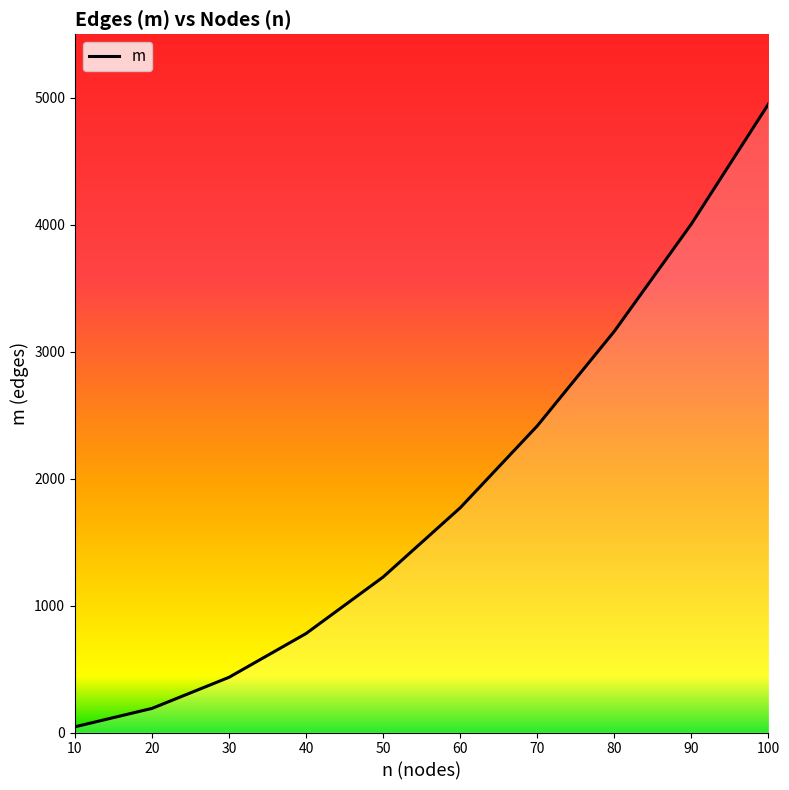

True or false: the data has more than 0 interior local peaks.

False